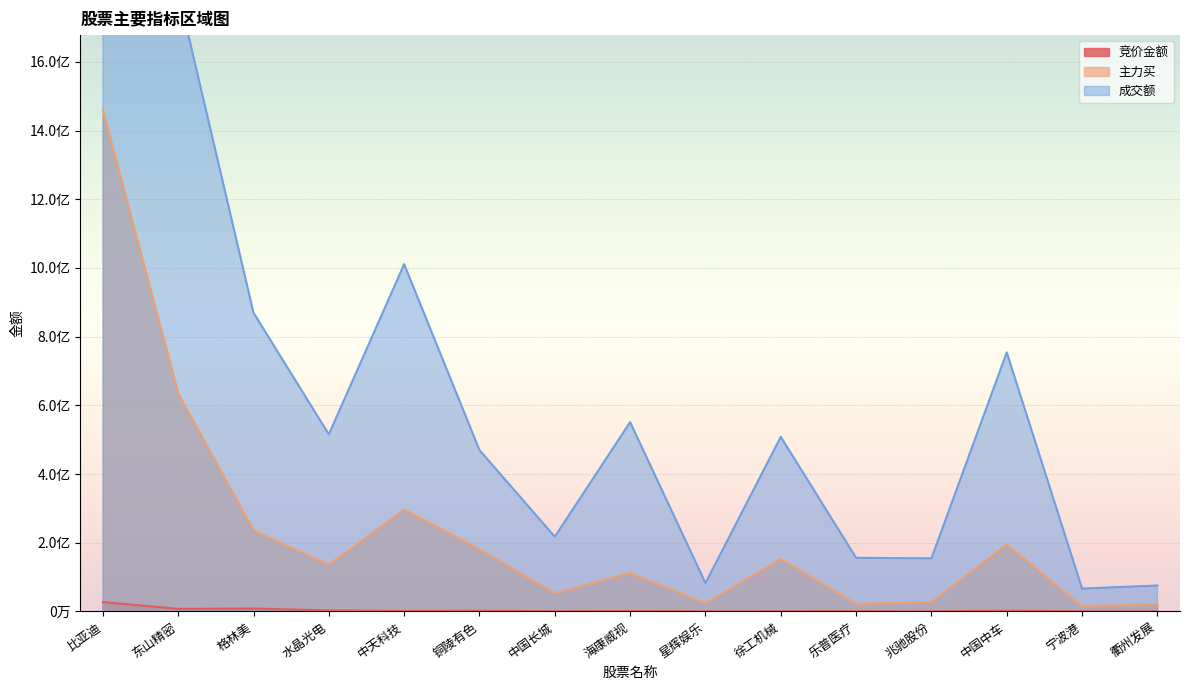

What is the difference between the 成交额 values at 宁波港 and 中天科技?

944499314